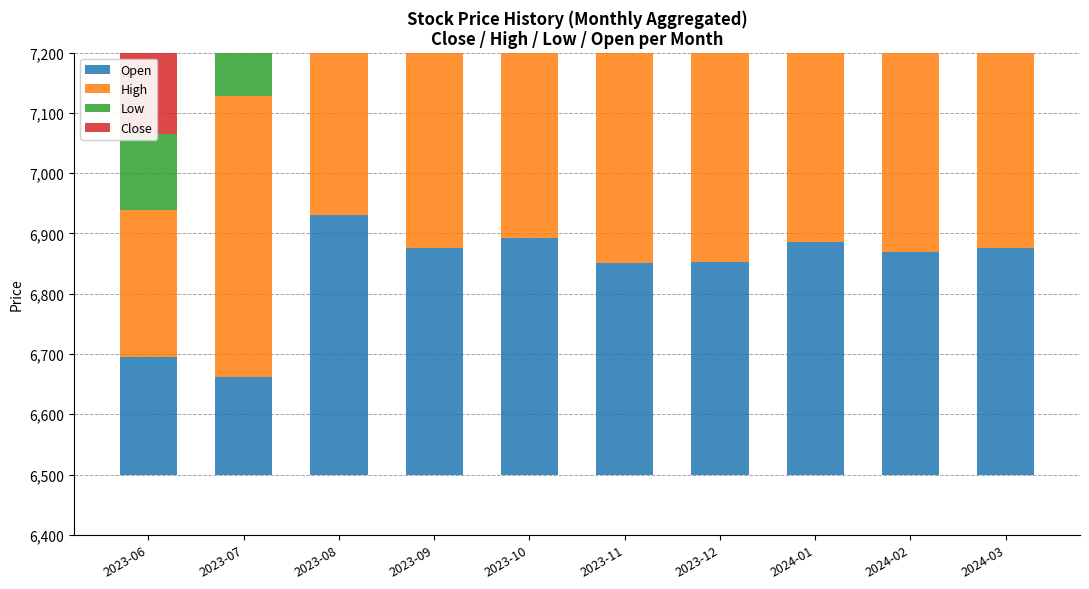

What is the difference between the highest and lowest values at 2024-03?

84.3